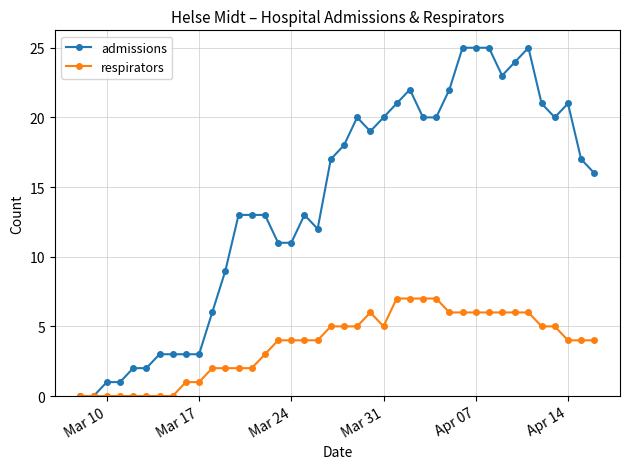

Which series has the largest total across all categories?

admissions